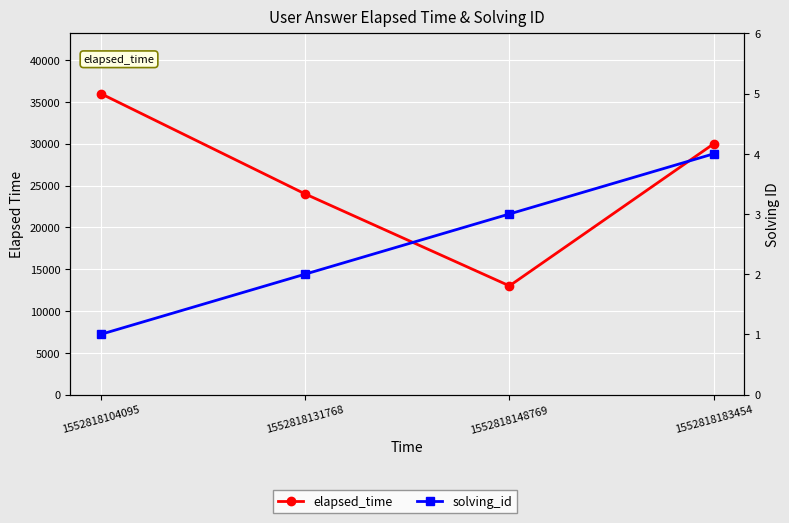

At how many categories does at least one series exceed 8698?

4